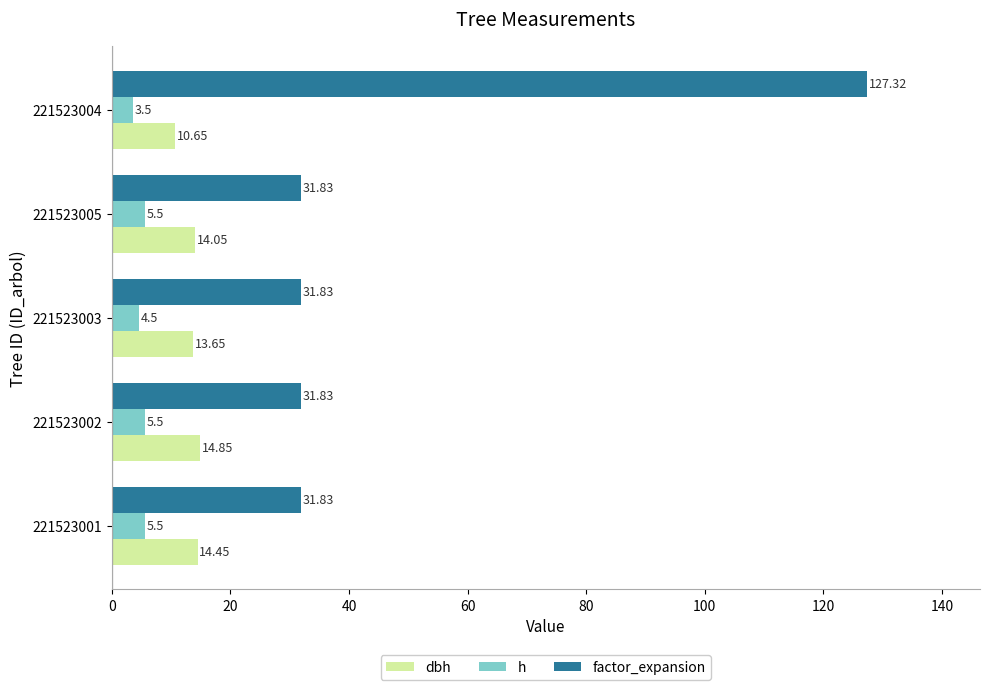

Rank the categories by dbh value from lowest to highest.

221523004, 221523003, 221523005, 221523001, 221523002